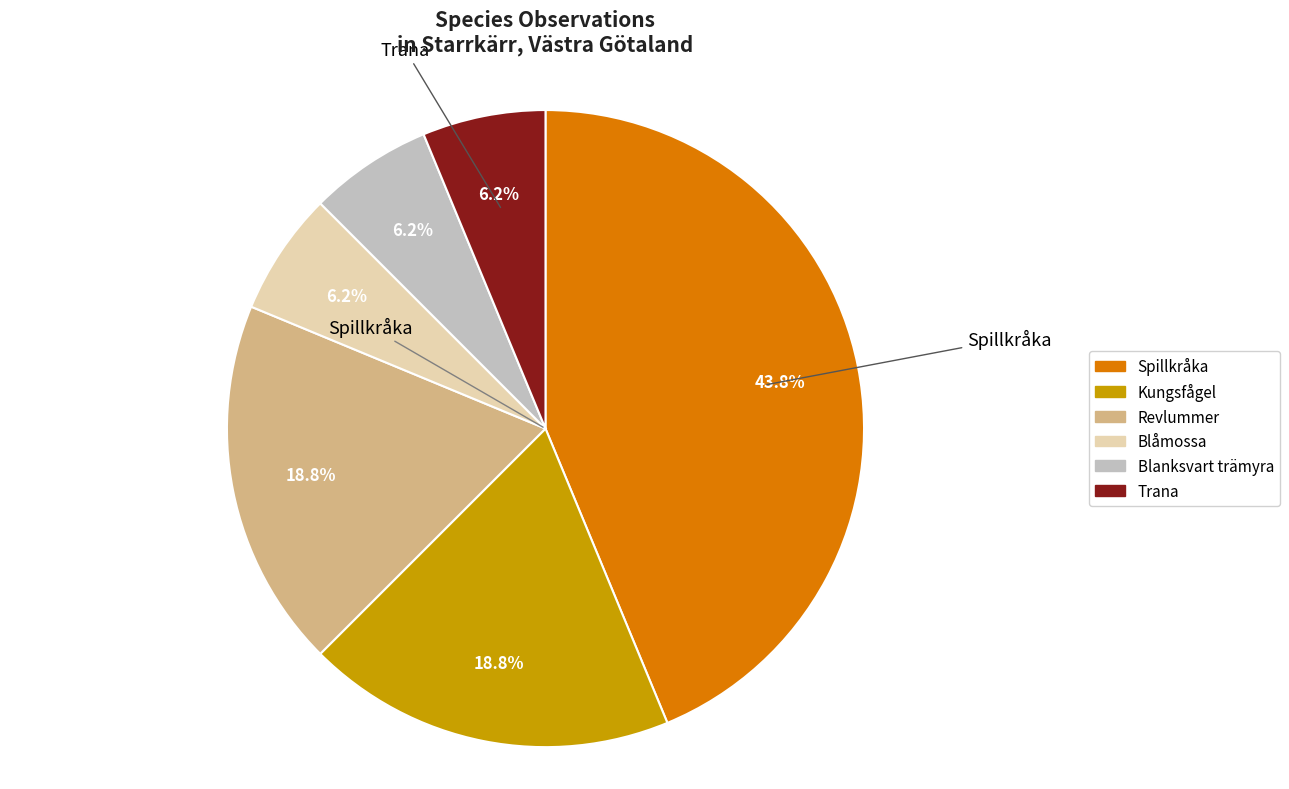

What is the ratio of the value at Spillkråka to the value at Kungsfågel?

2.3